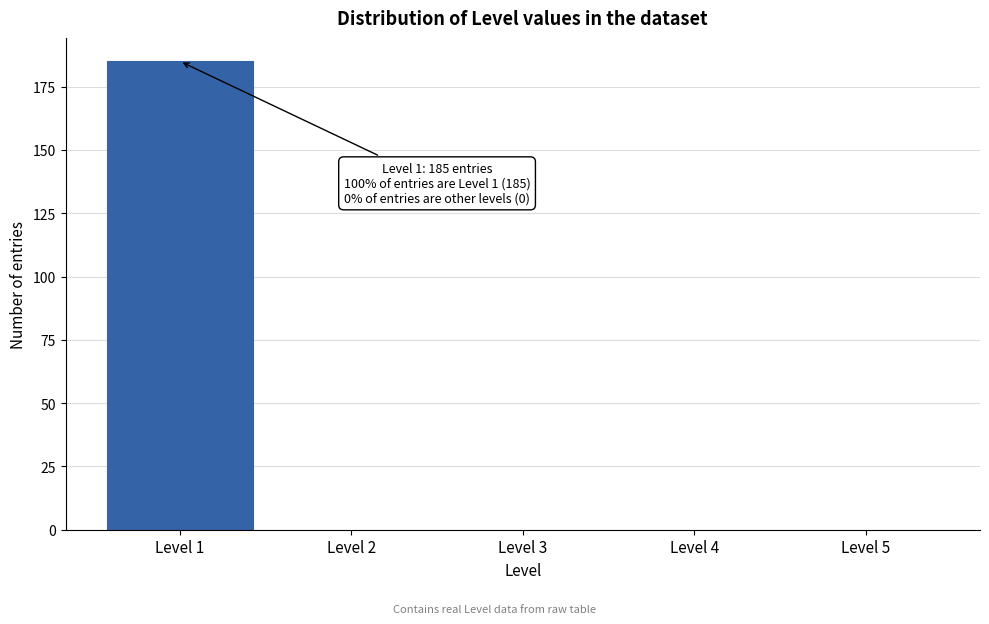

Over which range of the x-axis is the bar tallest?

0.5 to 1.5